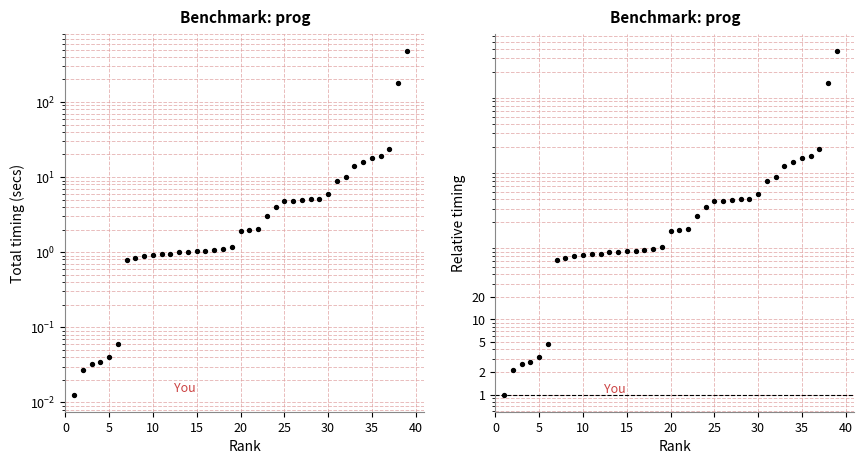

Which series reaches the maximum Y coordinate?

Relative timing